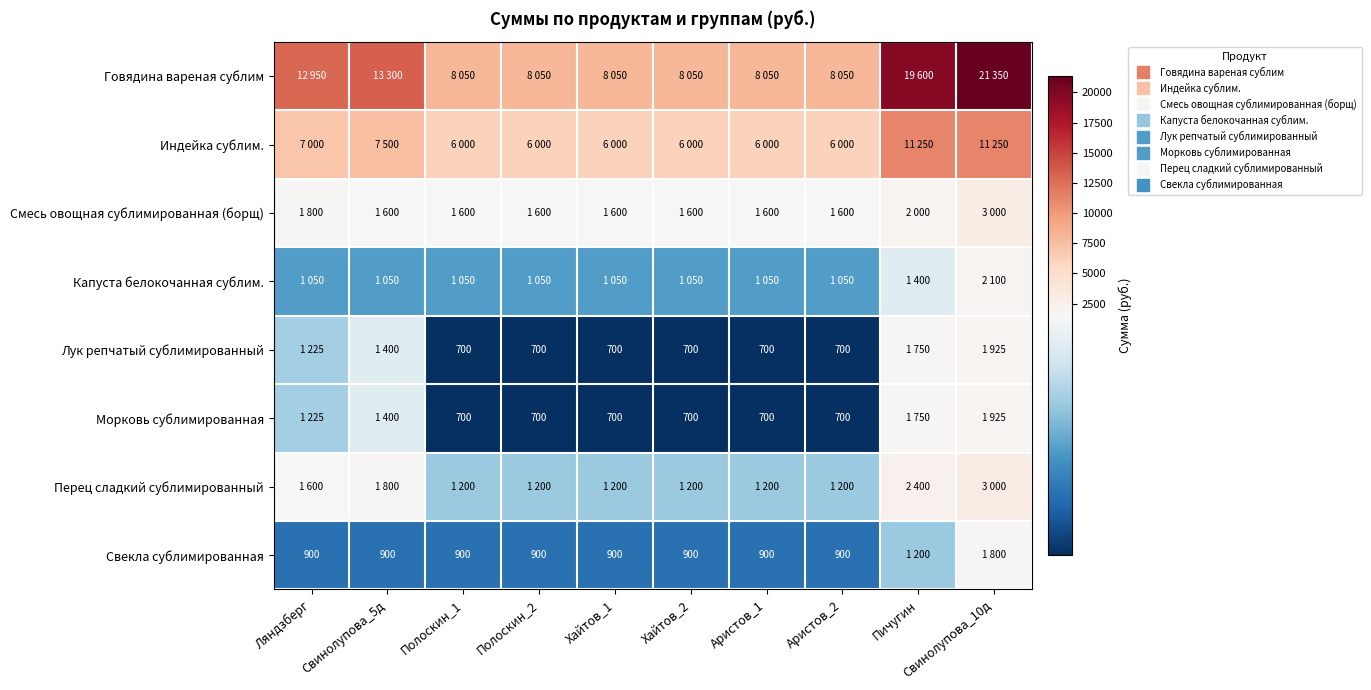

True or false: Свекла сублимированная has a value of 1585 at Полоскин_2.

False